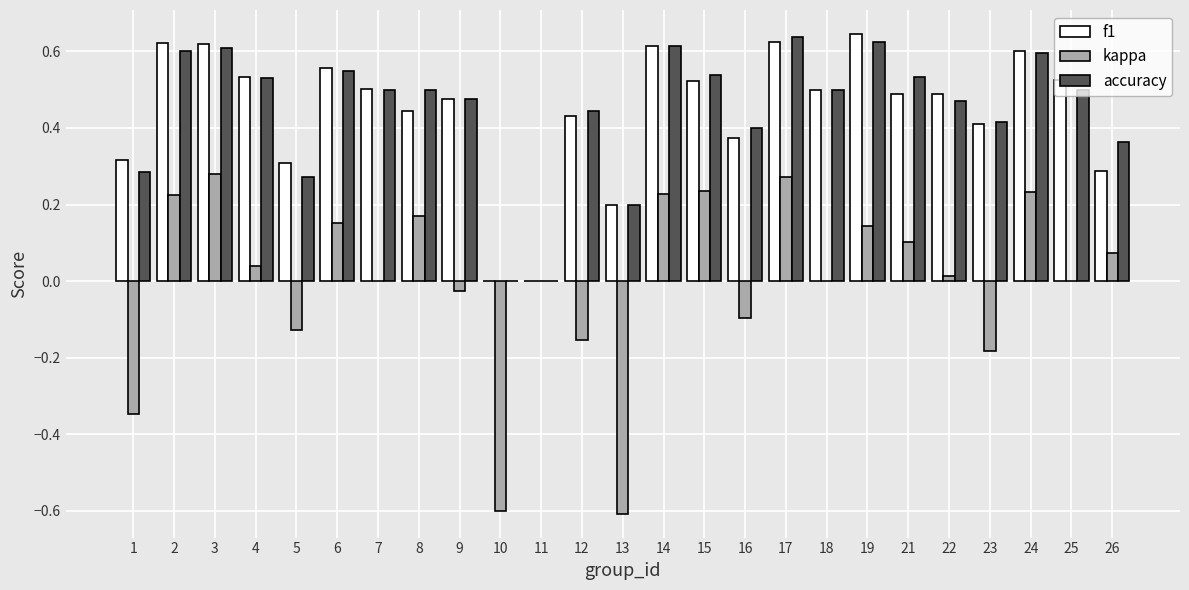

What is the total value across all series at 8?

1.1